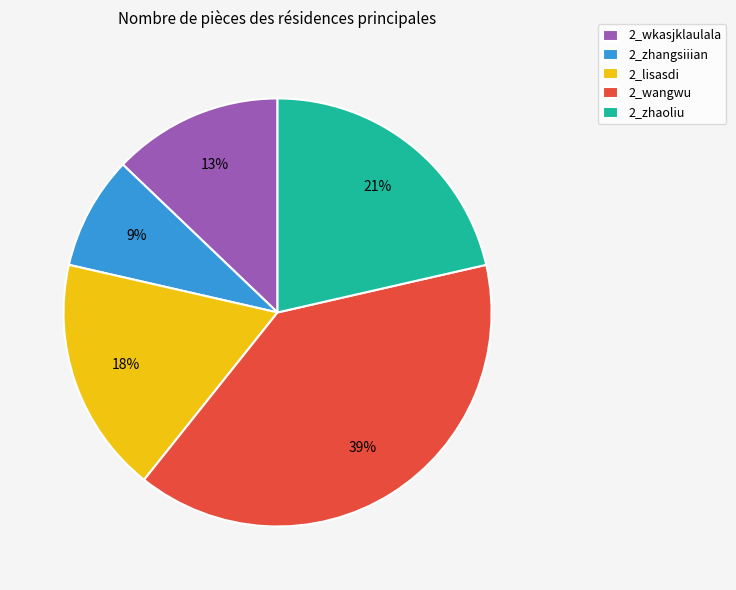

Which category has the smallest portion of the pie?

2_zhangsiiian